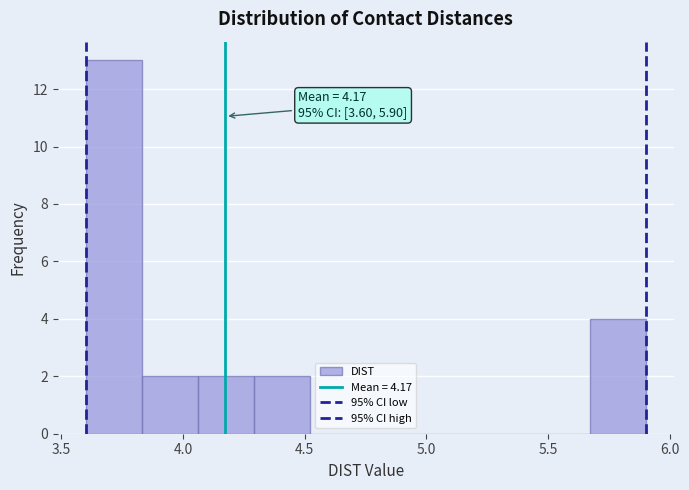

Over which range of the x-axis is the bar tallest?

3.60 to 3.83